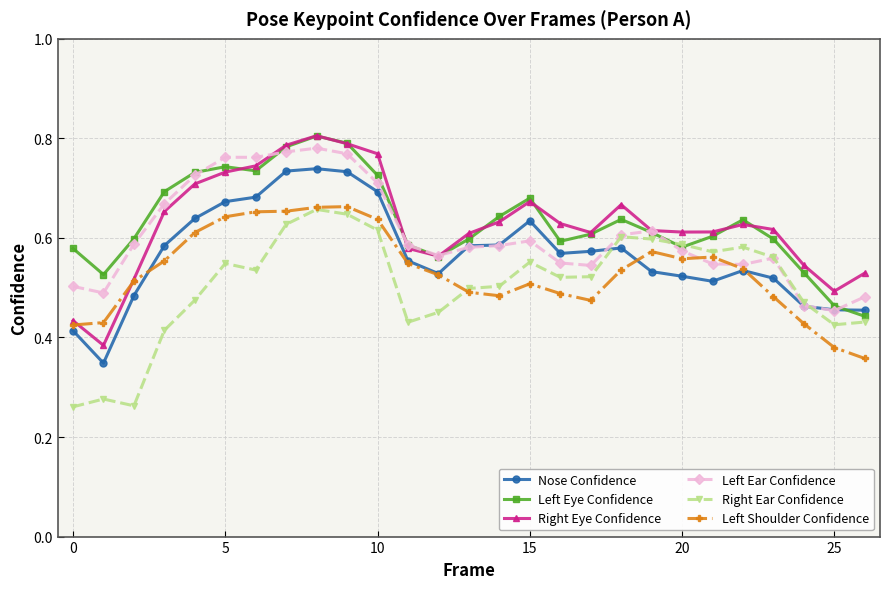

True or false: Left Eye Confidence has more than 2 points higher than both neighbors.

True